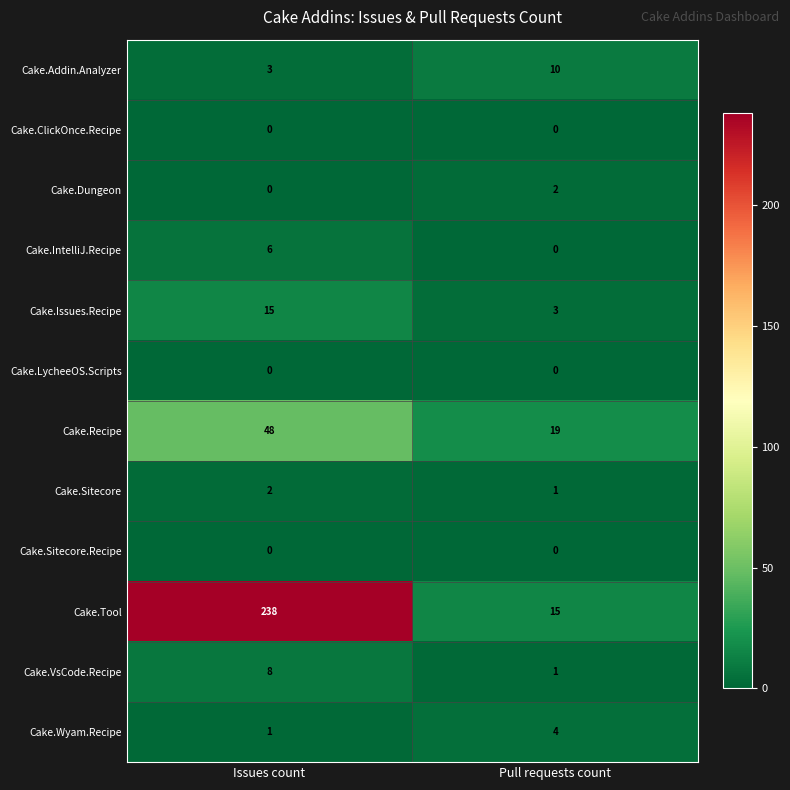

Reading left to right, what are all the values shown in this chart?

Cake.Addin.Analyzer: Issues count=3	Pull requests count=10
Cake.ClickOnce.Recipe: Issues count=0	Pull requests count=0
Cake.Dungeon: Issues count=0	Pull requests count=2
Cake.IntelliJ.Recipe: Issues count=6	Pull requests count=0
Cake.Issues.Recipe: Issues count=15	Pull requests count=3
Cake.LycheeOS.Scripts: Issues count=0	Pull requests count=0
Cake.Recipe: Issues count=48	Pull requests count=19
Cake.Sitecore: Issues count=2	Pull requests count=1
Cake.Sitecore.Recipe: Issues count=0	Pull requests count=0
Cake.Tool: Issues count=238	Pull requests count=15
Cake.VsCode.Recipe: Issues count=8	Pull requests count=1
Cake.Wyam.Recipe: Issues count=1	Pull requests count=4